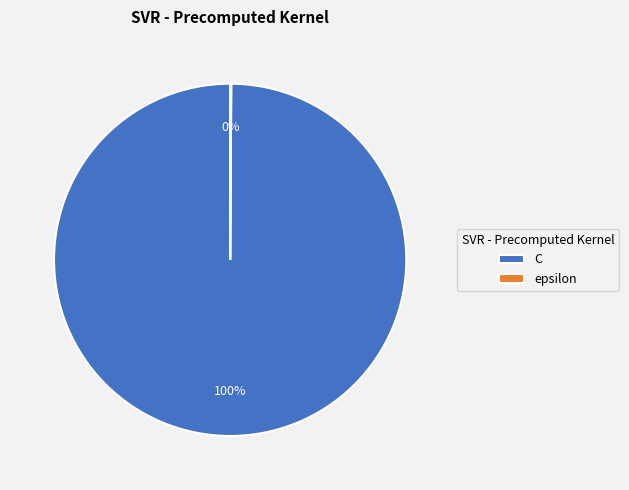

To the nearest percent, what percentage of the pie is C?

100%